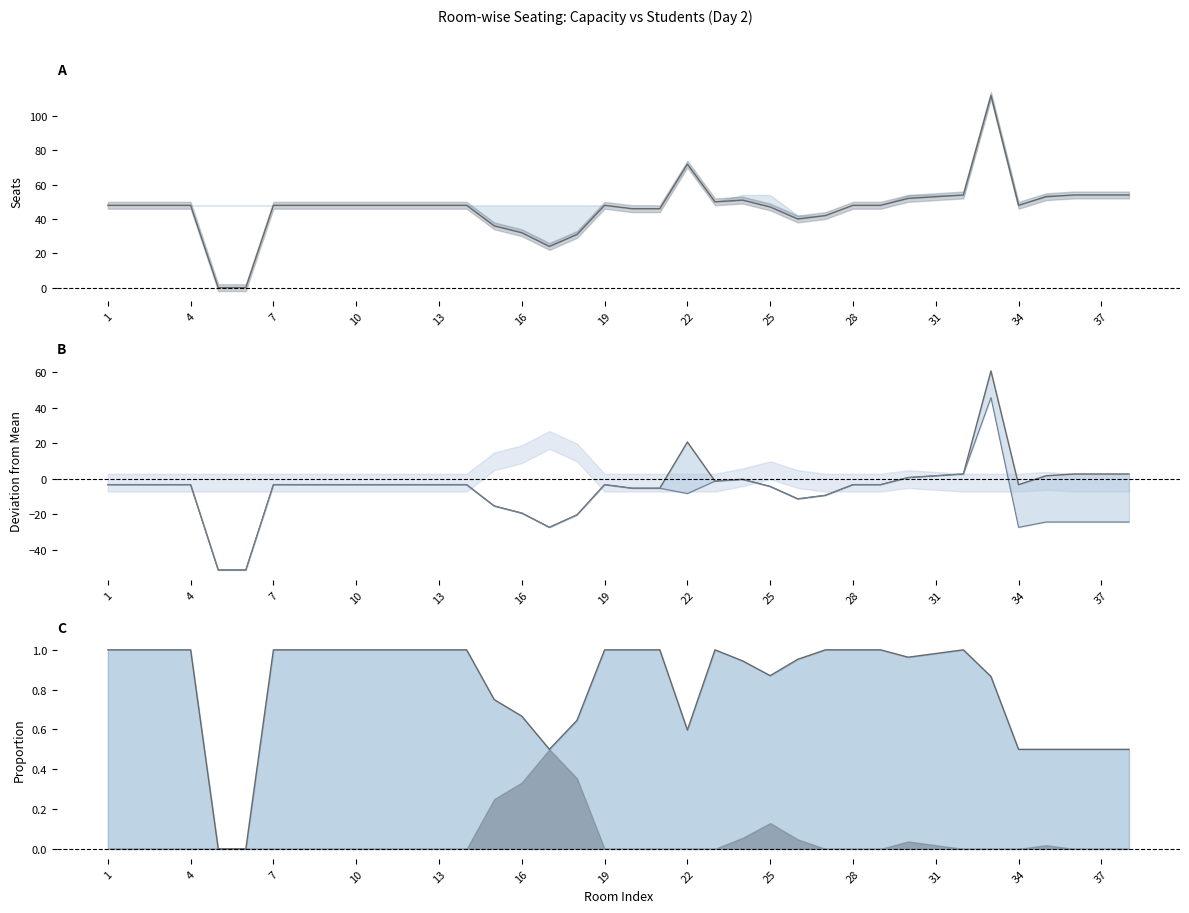

Does the chart display data point markers on the line(s)?

No